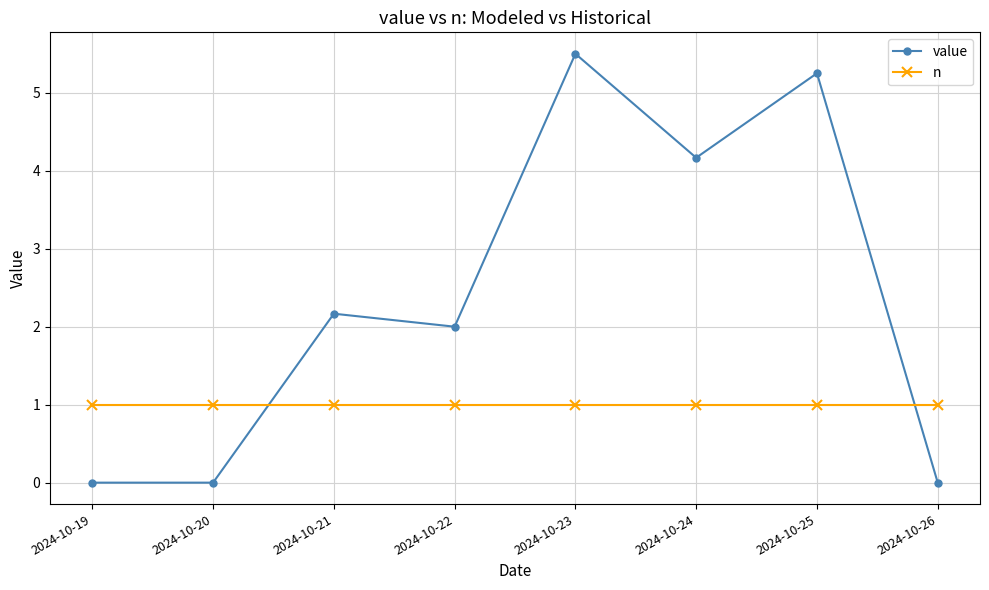

What is the greatest value displayed?

5.5